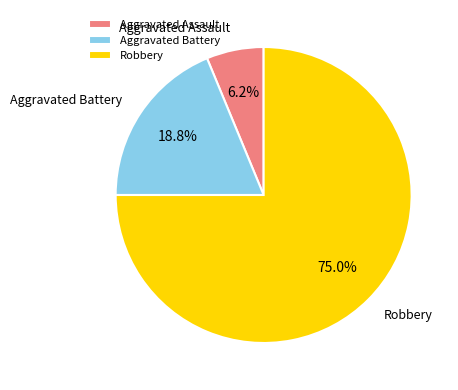

To the nearest percent, what is the difference between the Aggravated Assault and Robbery slice percentages?

69%